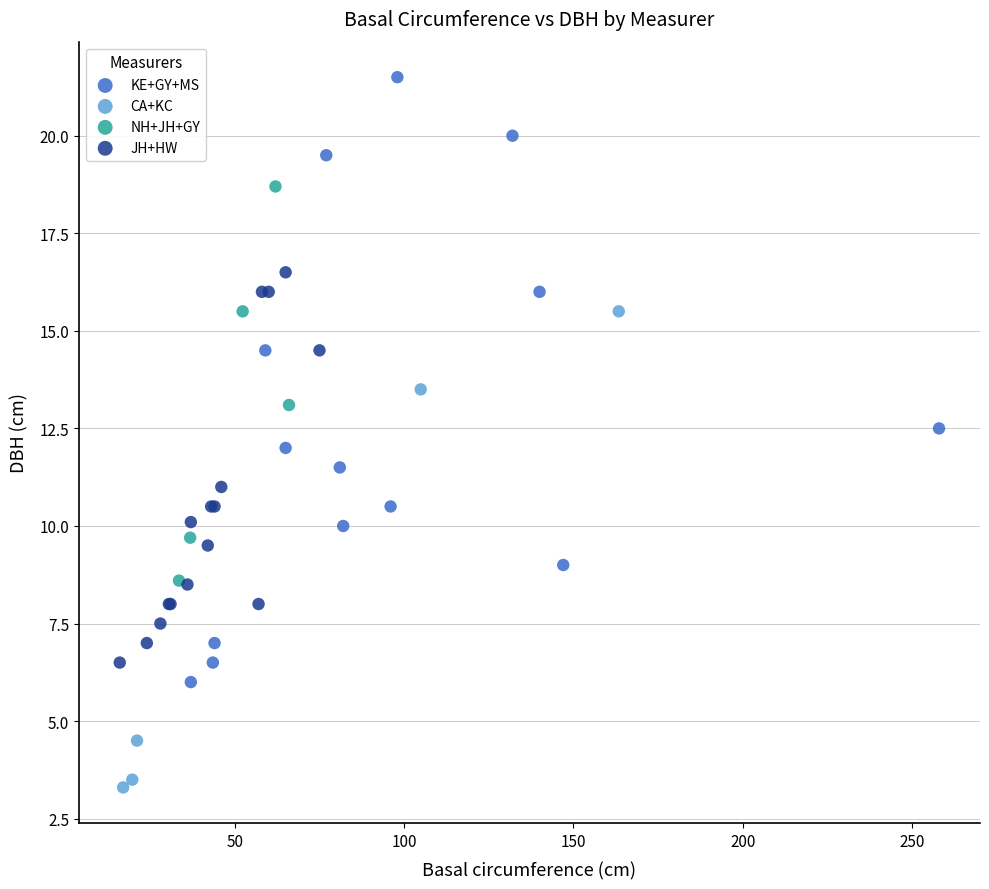

Which series contains the highest Y value?

KE+GY+MS